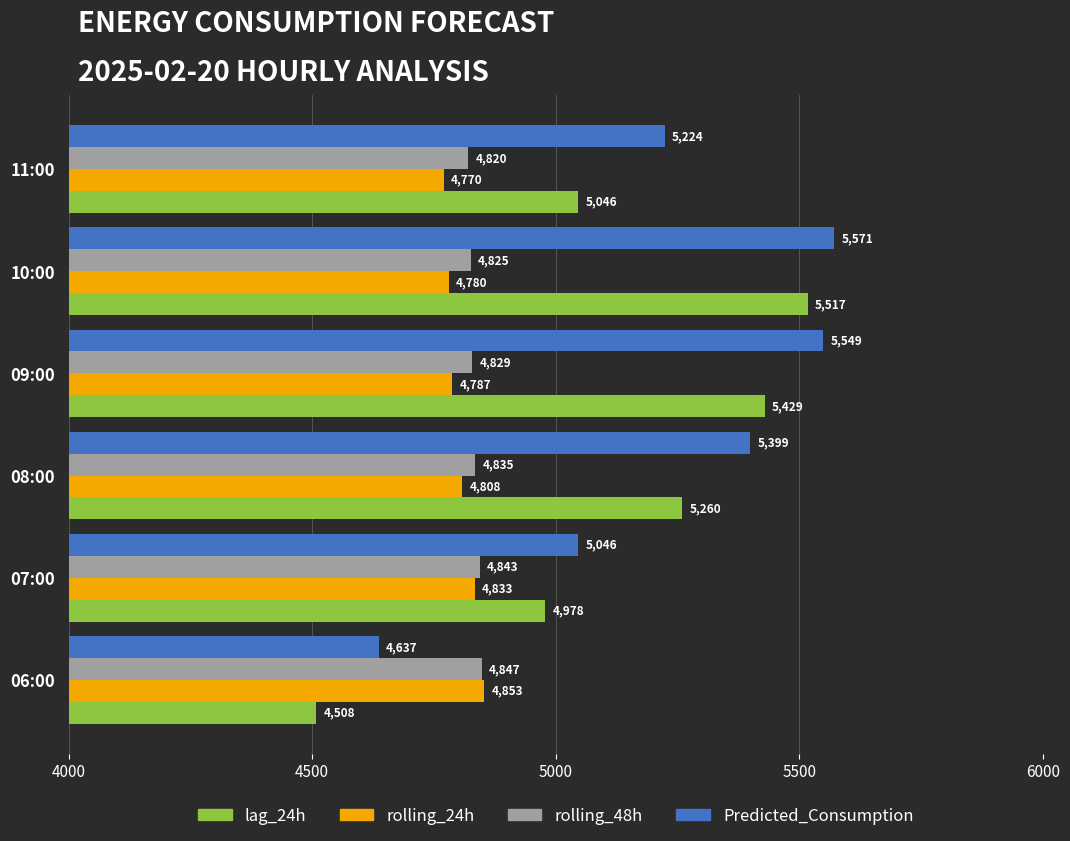

Rank the series by their maximum value, from highest to lowest.

Predicted_Consumption, lag_24h, rolling_24h, rolling_48h